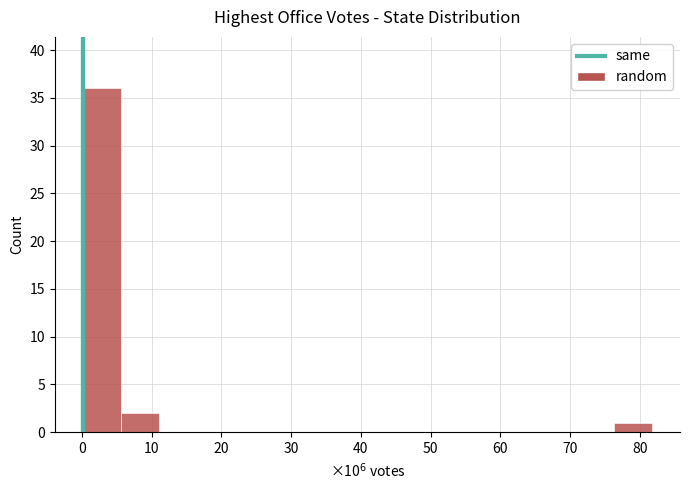

Over which range of the x-axis is the bar tallest?

0 to 6